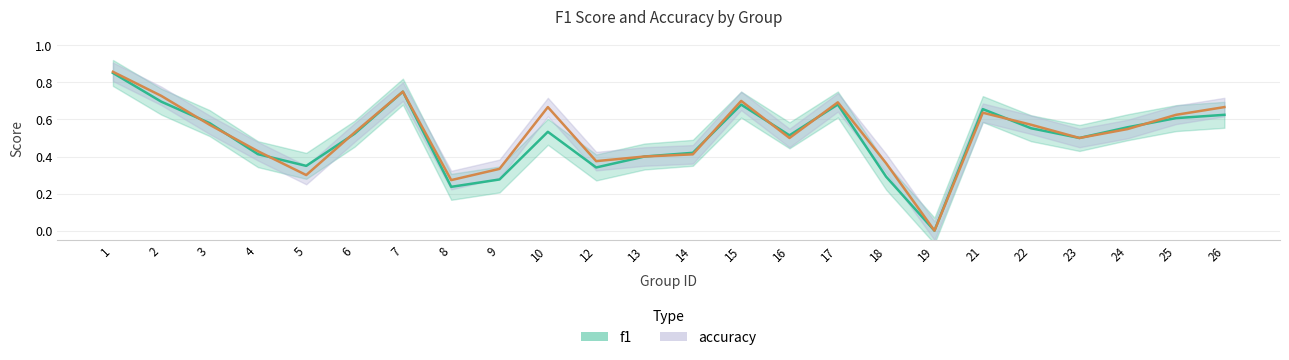

Where is the first local minimum for f1?

5